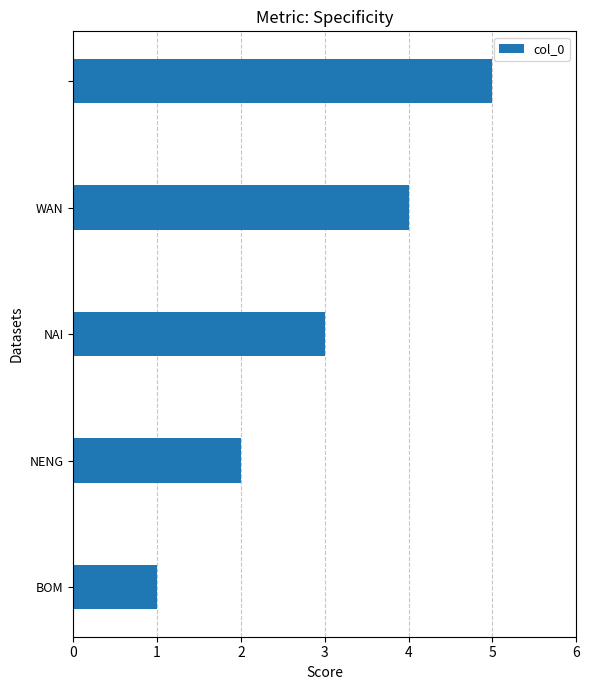

What is the greatest value displayed?

5